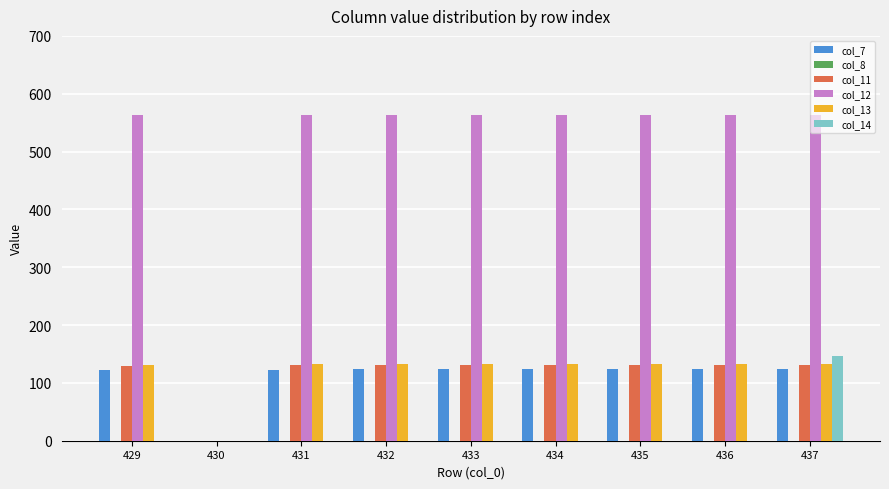

What is the approximate value of col_7 at 437?

124.5